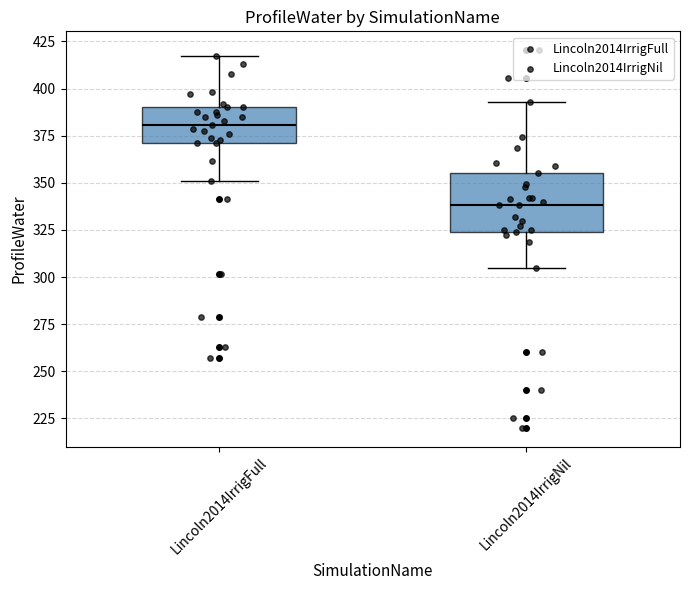

Where does the lower whisker of the box for Lincoln2014IrrigNil end on the y-axis? The values are not printed on the chart, so give them approximately, as read against the axis.

305